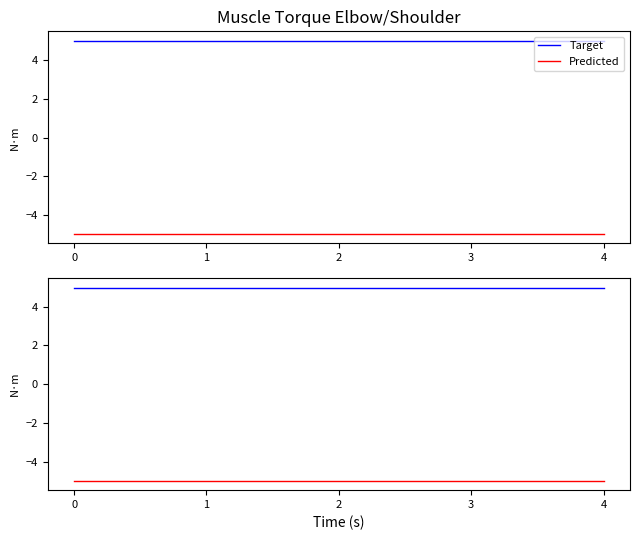

True or false: Predicted has a value of -5.0 at 4.

True